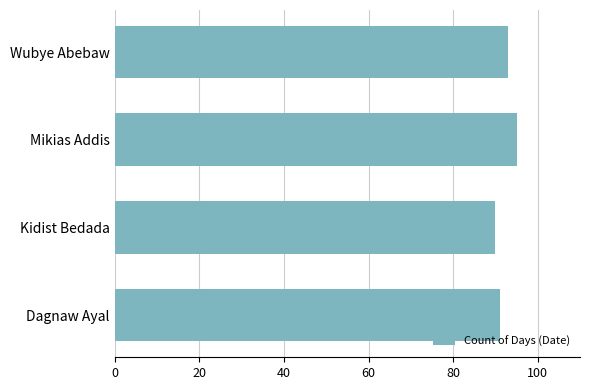

What is the greatest value displayed?

95